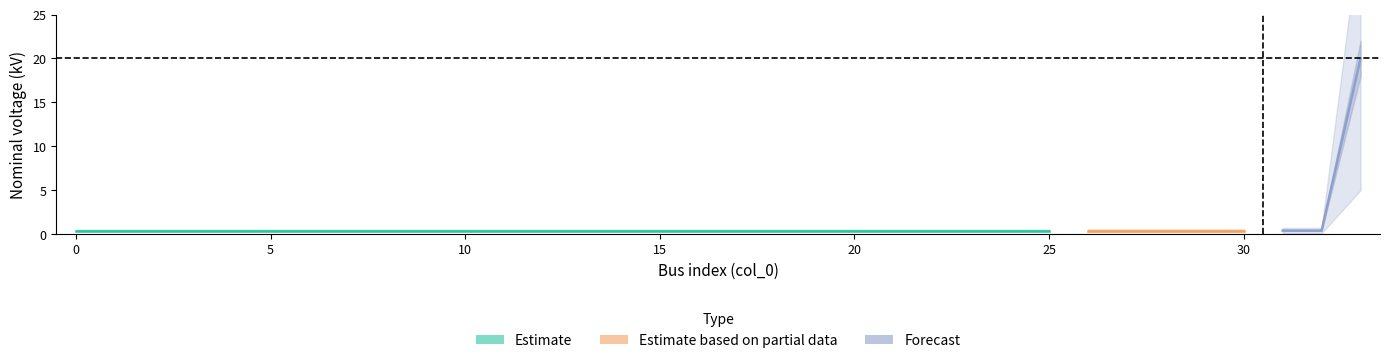

Reading left to right, transcribe all the data shown in this chart.

0=0.4	1=0.4	2=0.4	3=0.4	4=0.4	5=0.4	6=0.4	7=0.4	8=0.4	9=0.4	10=0.4	11=0.4	12=0.4	13=0.4	14=0.4	15=0.4	16=0.4	17=0.4	18=0.4	19=0.4	20=0.4	21=0.4	22=0.4	23=0.4	24=0.4	25=0.4	26=0.4	27=0.4	28=0.4	29=0.4	30=0.4	31=0.4	32=0.4	33=20.0